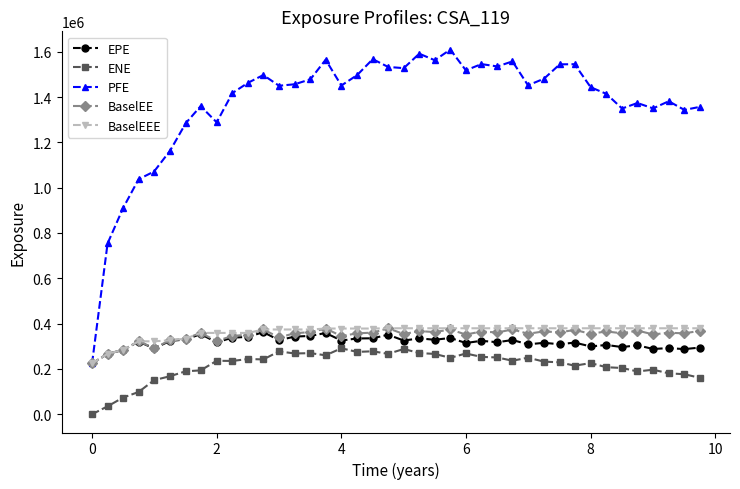

Which series has the largest range (max minus min)?

PFE